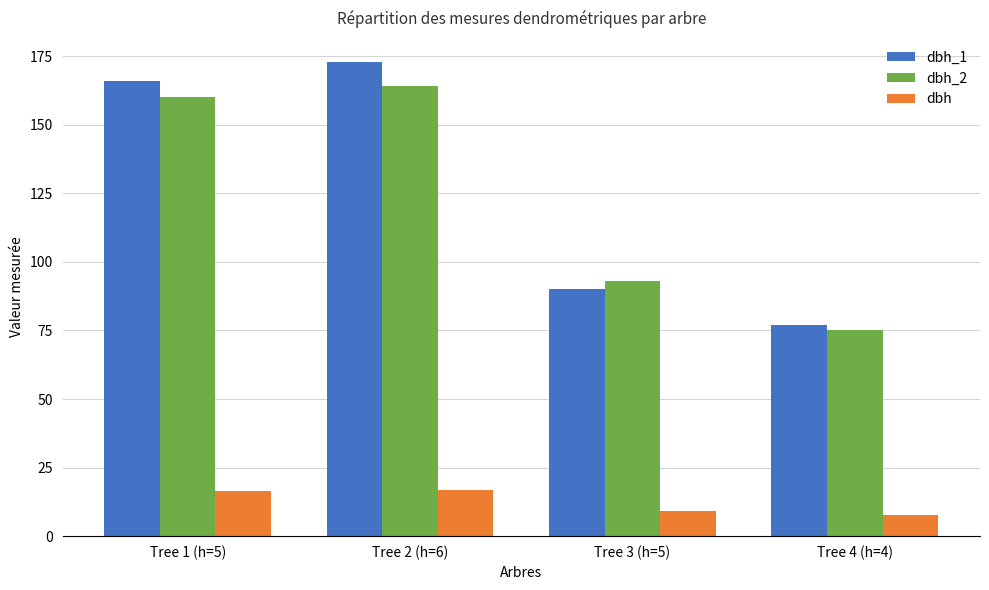

What are all the series names shown in the legend?

dbh_1, dbh_2, dbh